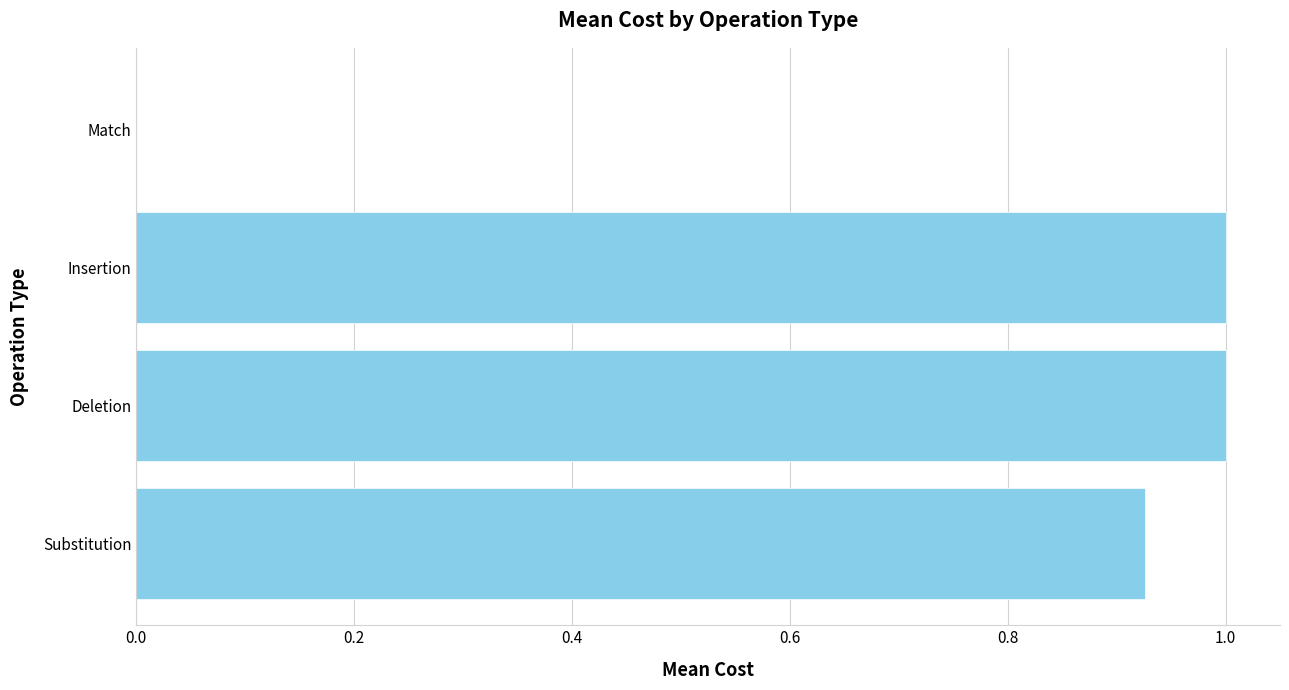

Read the value at Deletion.

1.0